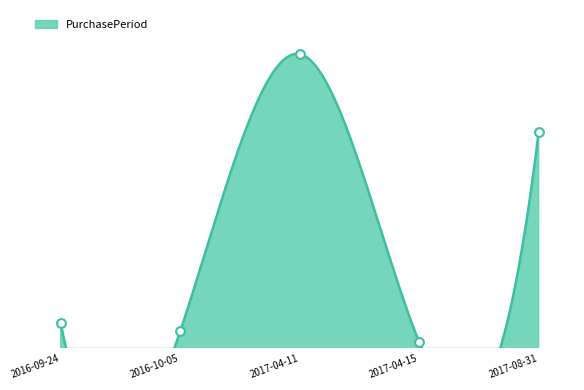

Approximately how many times larger is the value at 2017-08-31 compared to 2017-04-11?

0.7